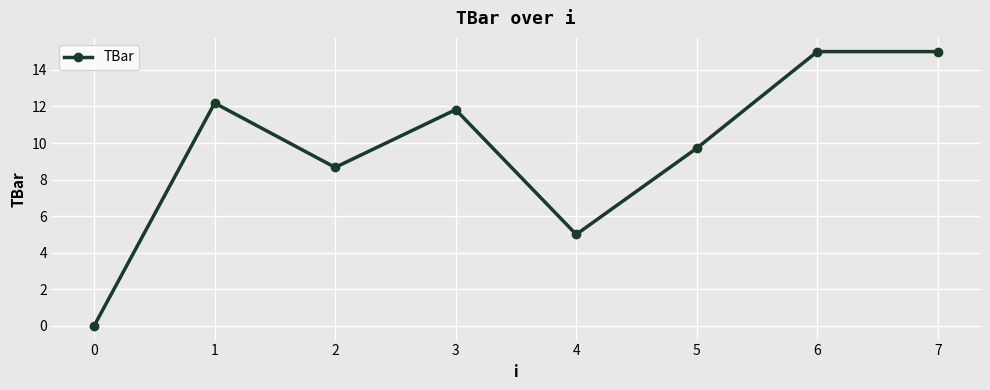

What is the change in value from 3 to 5?

-2.1